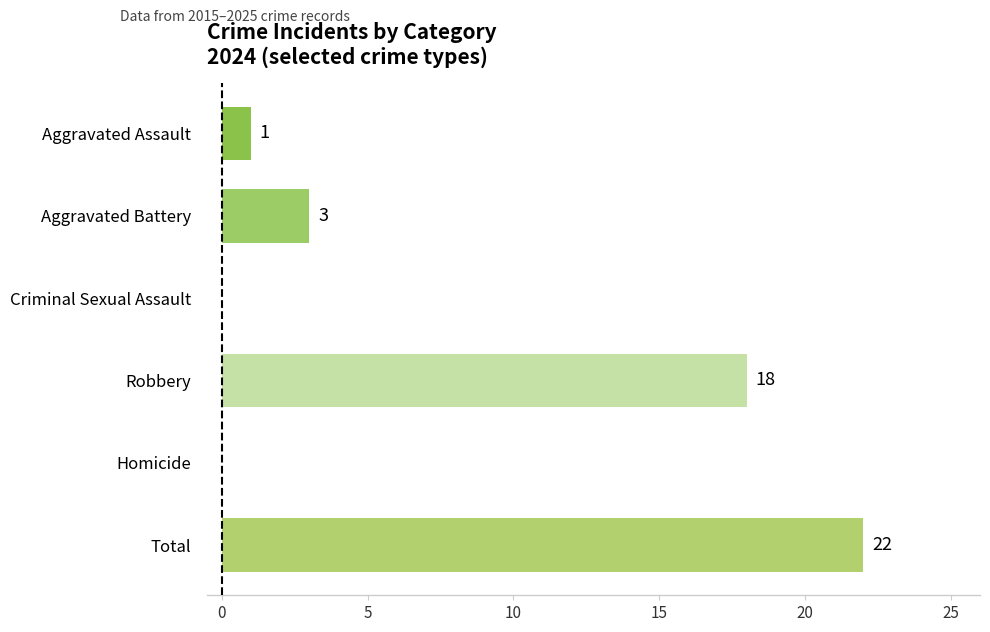

Are the bars grouped side by side (vs. stacked)?

No